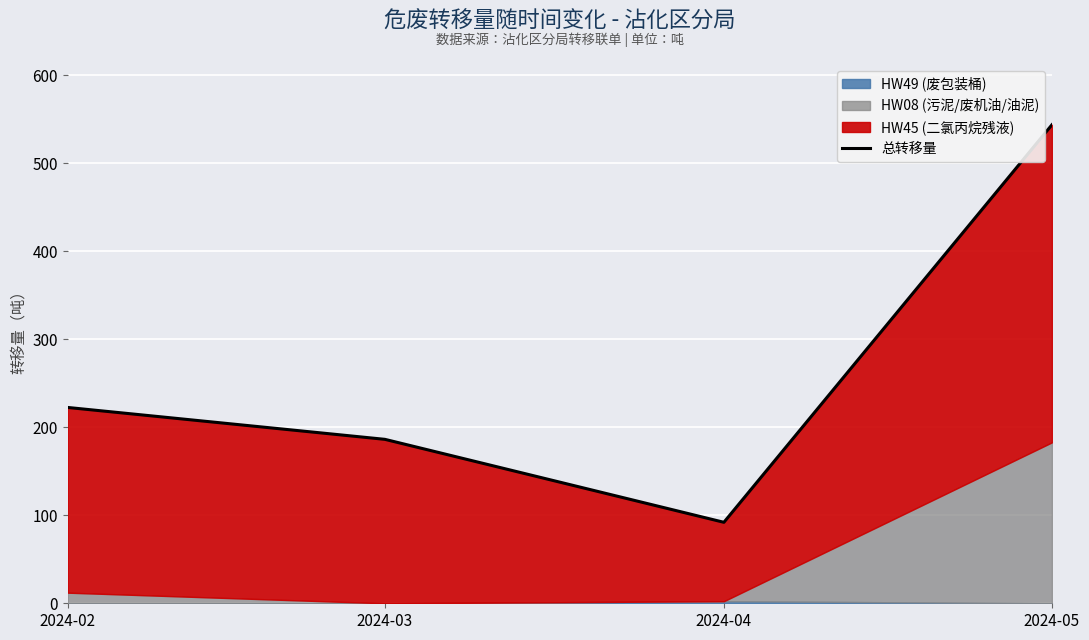

What is the difference between the maximum and minimum values?

451.7